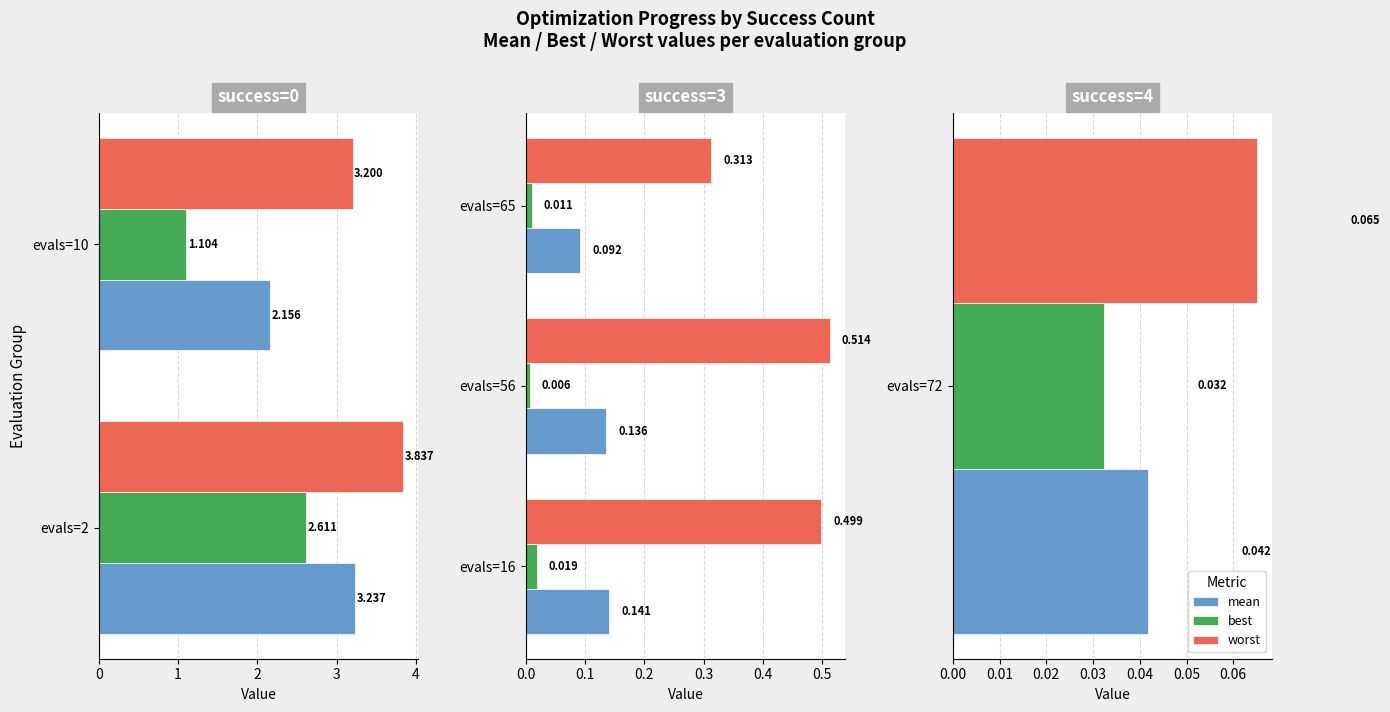

Rank the series by their average value, from lowest to highest.

best, mean, worst